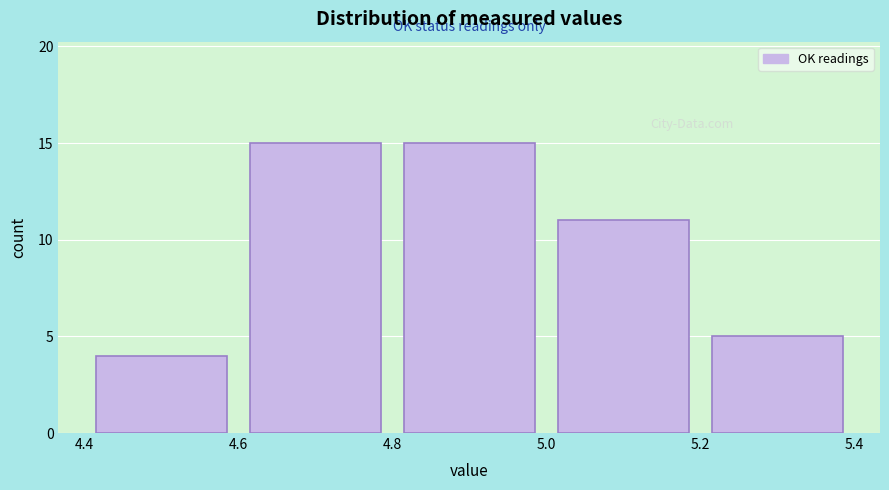

What is the height of the bar covering 4.6 to 4.8 on the x-axis? The values are not printed on the chart, so give them approximately, as read against the axis.

15